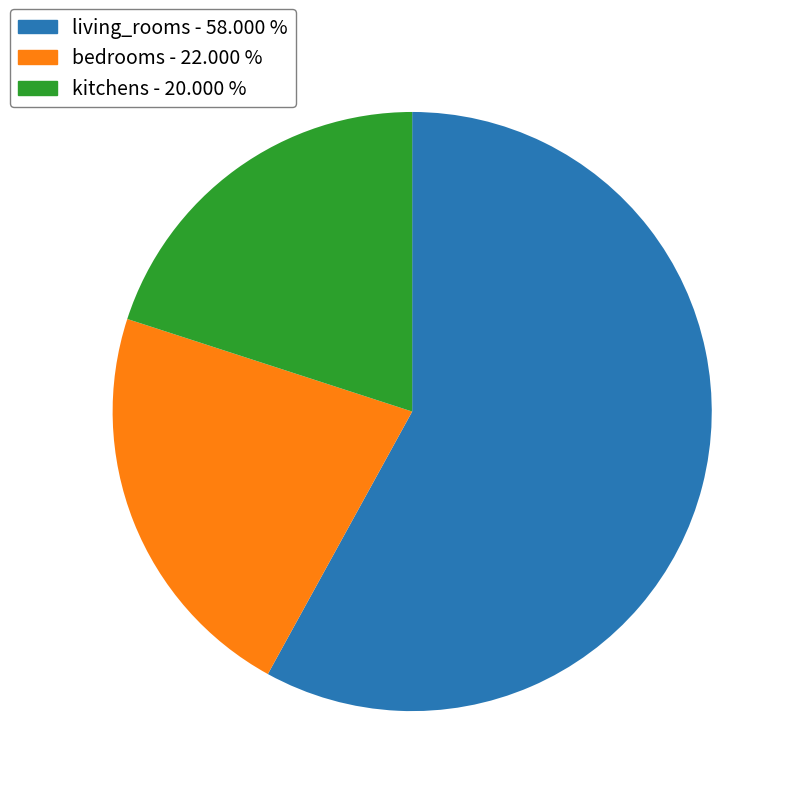

Is it true that bedrooms is 22% of the pie?

True